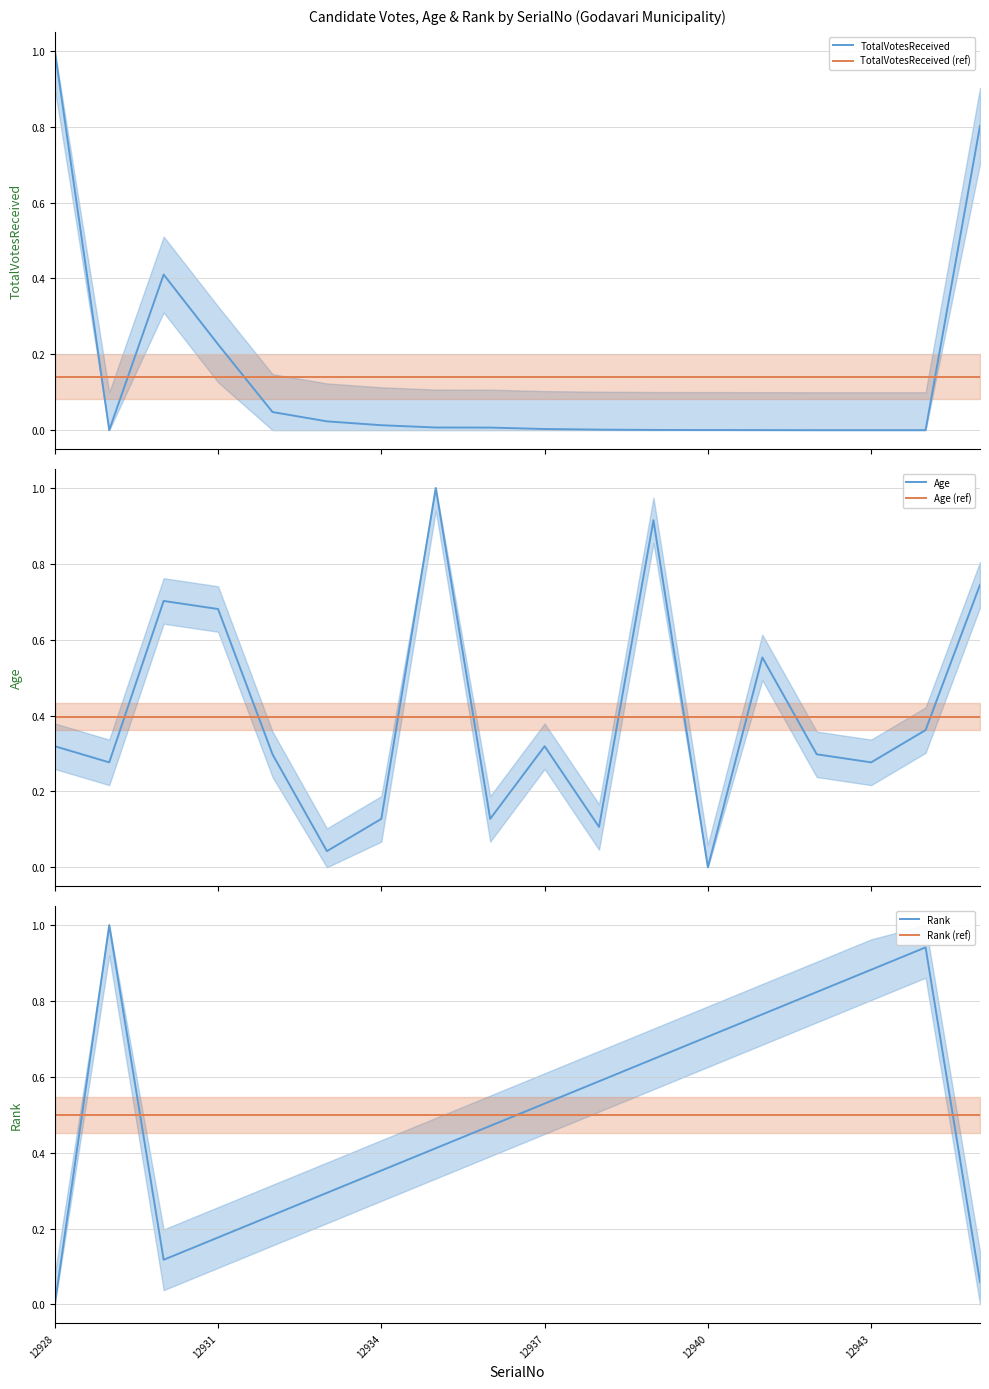

Read the Rank value at 14.

0.8